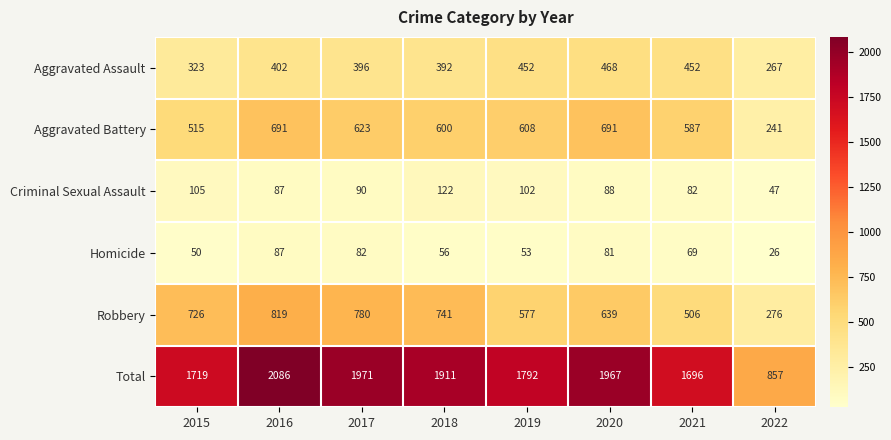

What is the difference between the second highest and minimum values in the Robbery series?

504